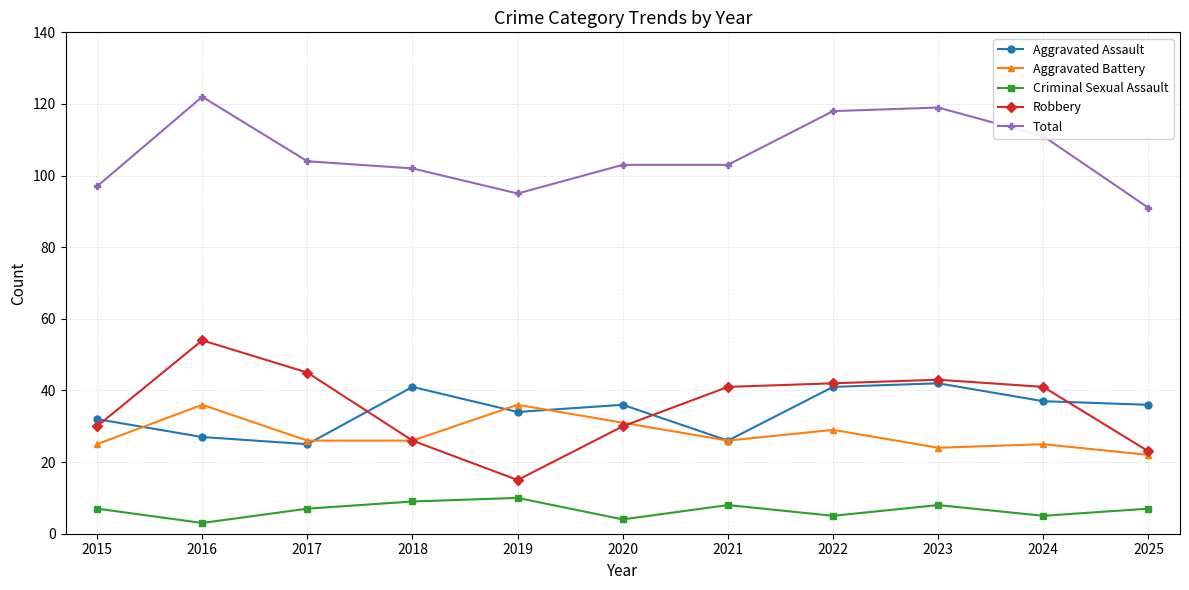

What is the total value across all series at 2023?

236